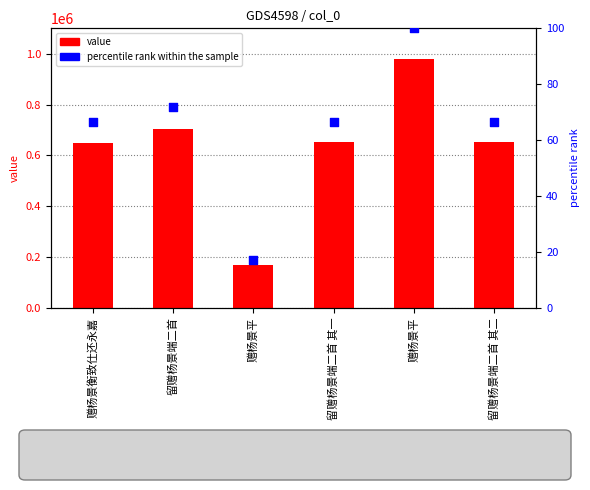

Is the value of percentile rank within the sample at 赠杨景平 greater than the value of col_0 value at 赠杨景衡致仕还永嘉?

No